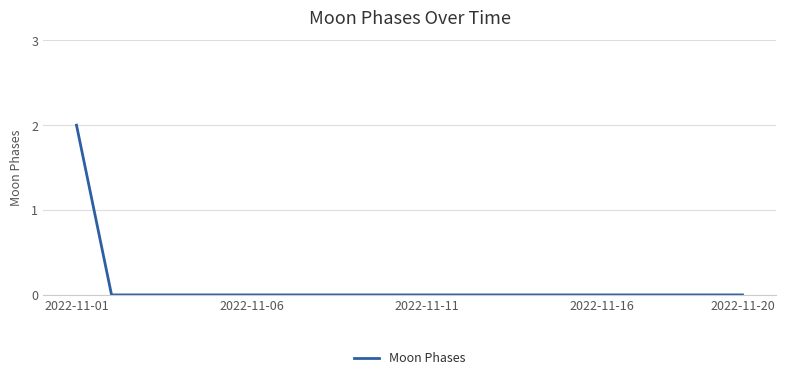

Does the chart display data point markers on the line(s)?

No